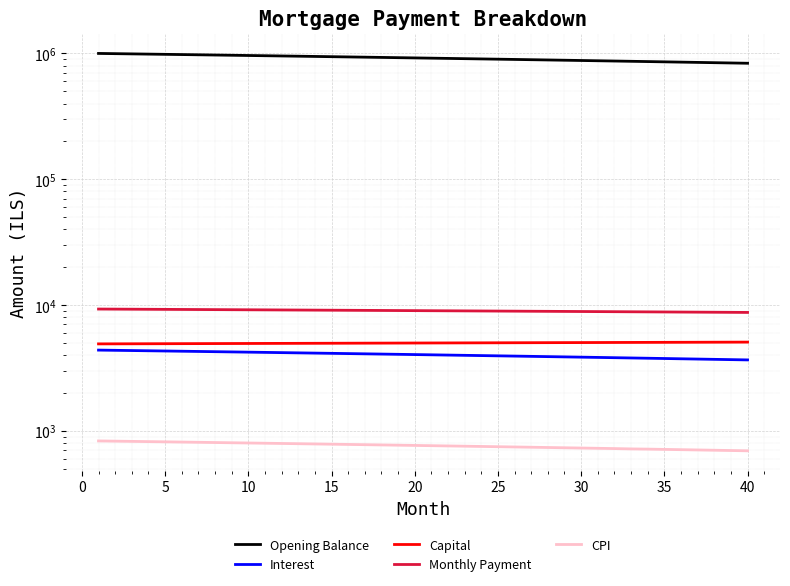

Which series has the largest total across all categories?

Opening Balance